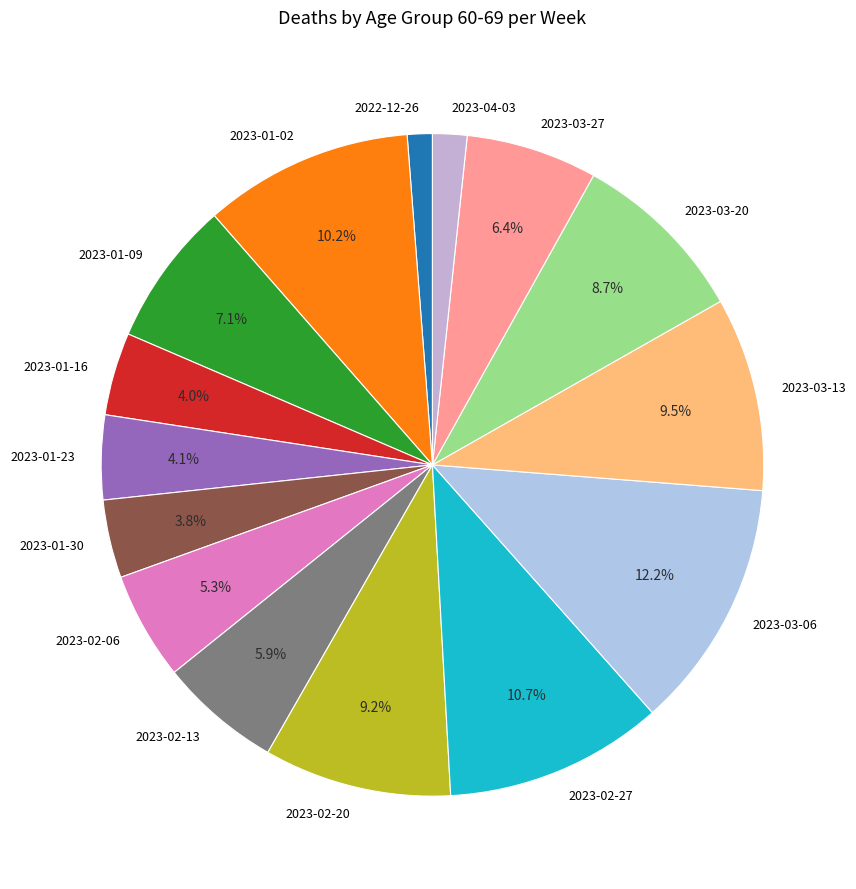

How many slices are in this pie chart?

15